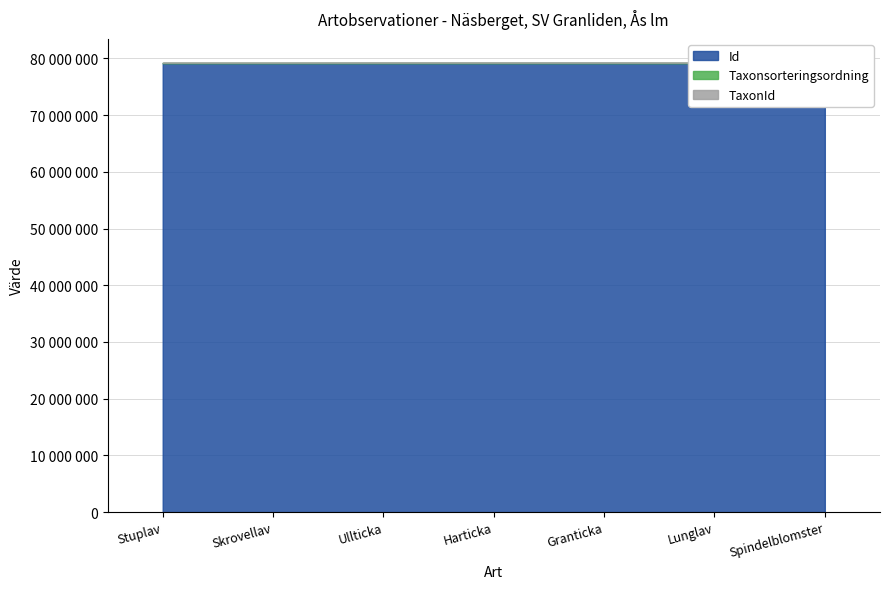

What is the smallest value displayed?

1108